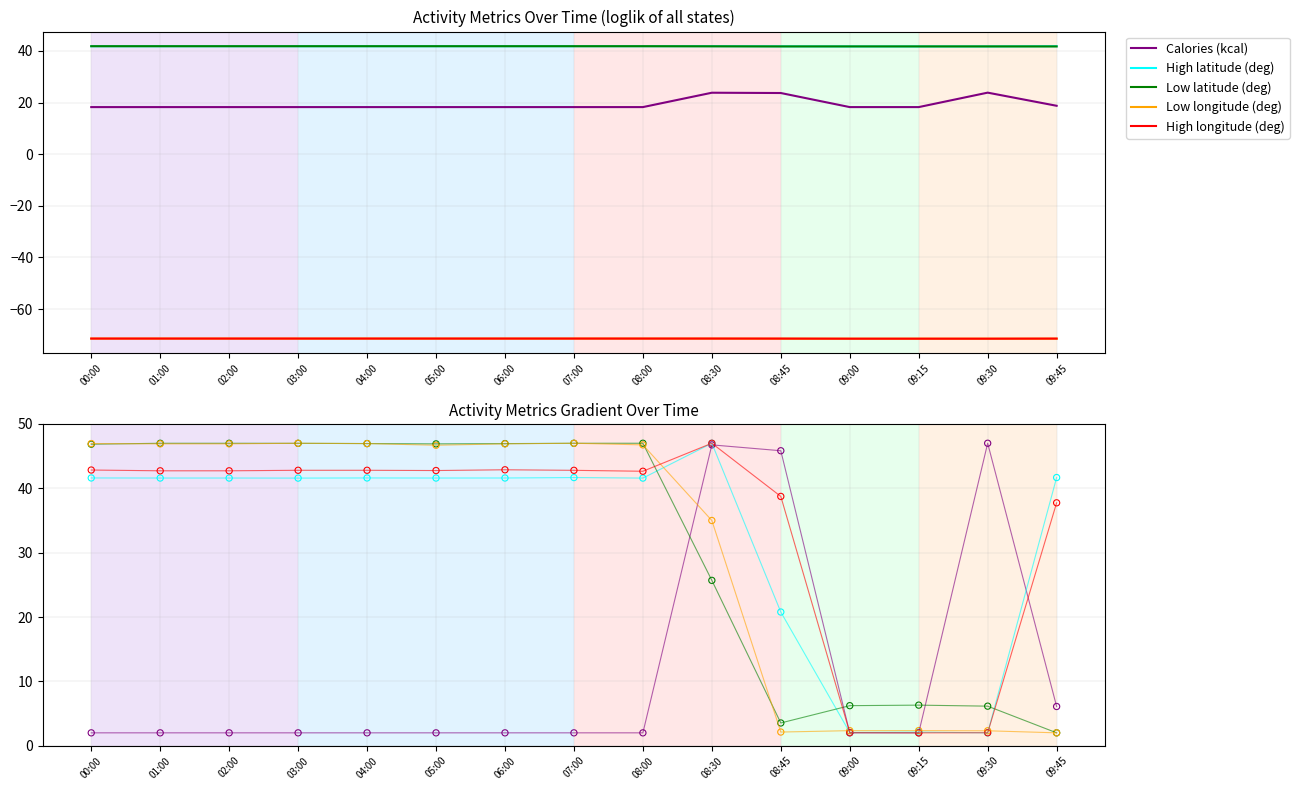

Which series contains the highest Y value?

Calories (kcal)